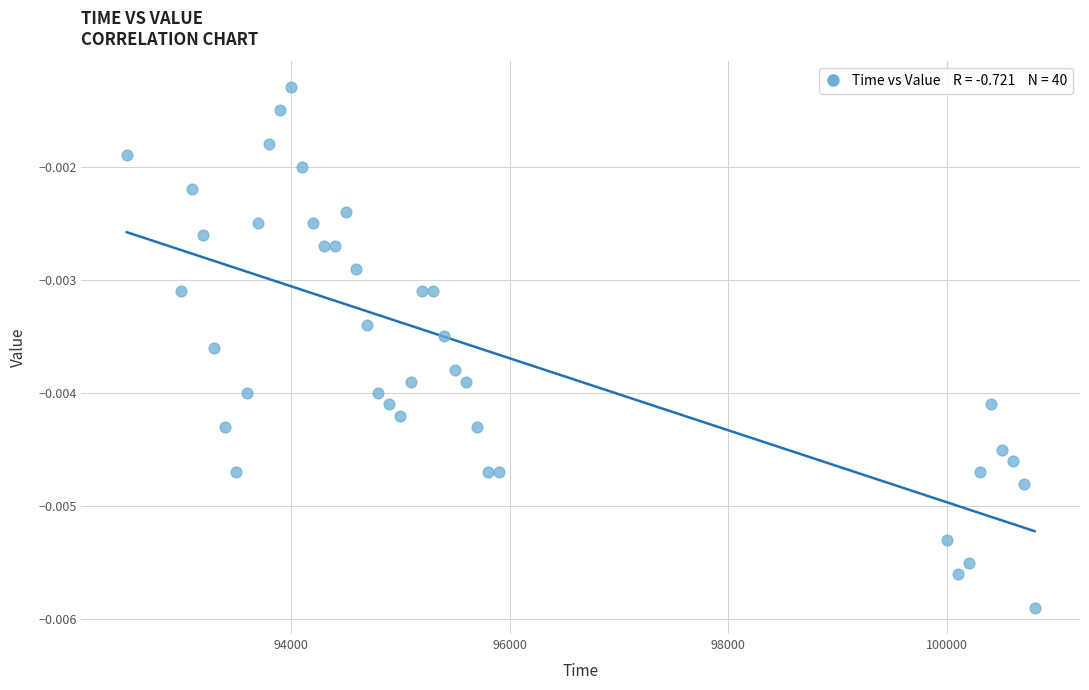

What is the range of X values (max minus min)?

8300.0